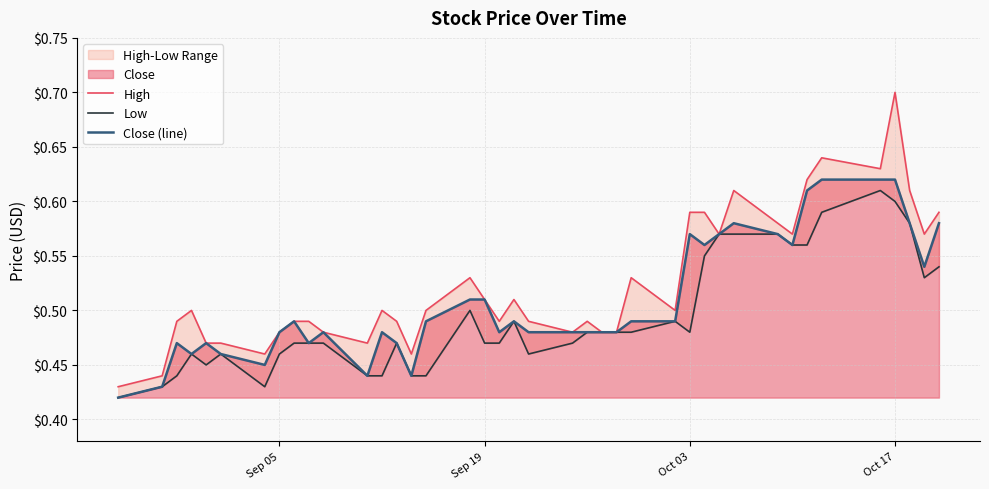

What is the sum of all Low values?

19.8